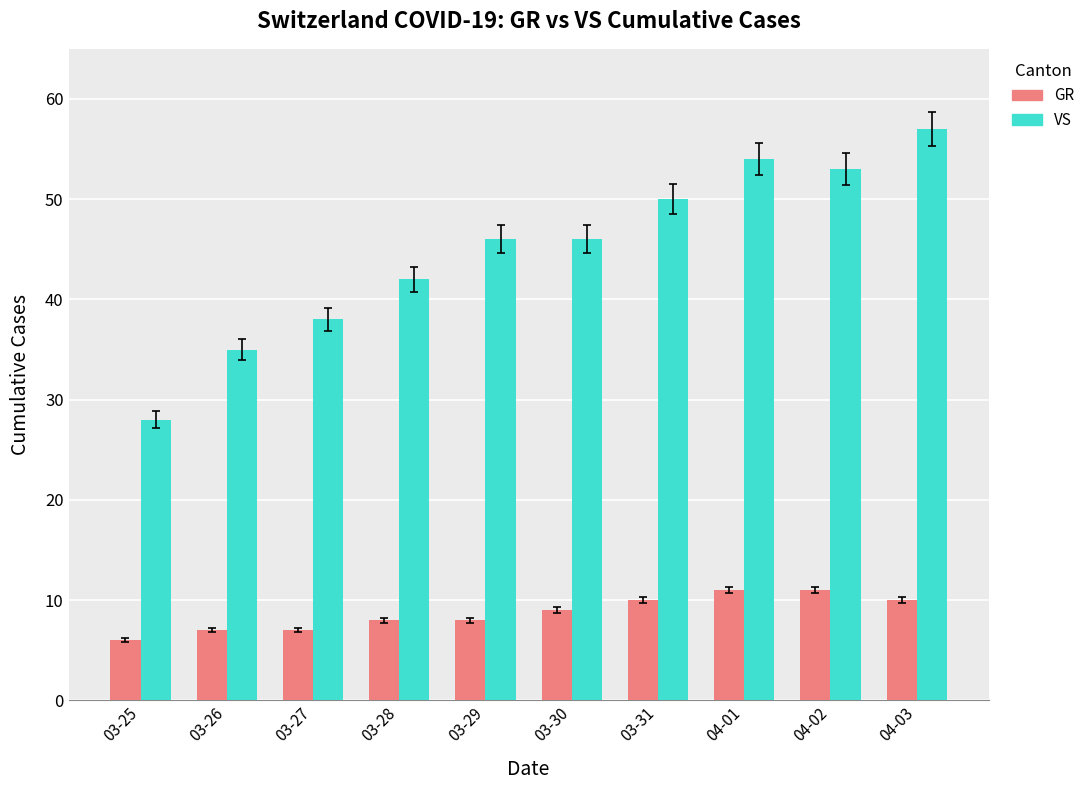

What are all the series names shown in the legend?

GR, VS